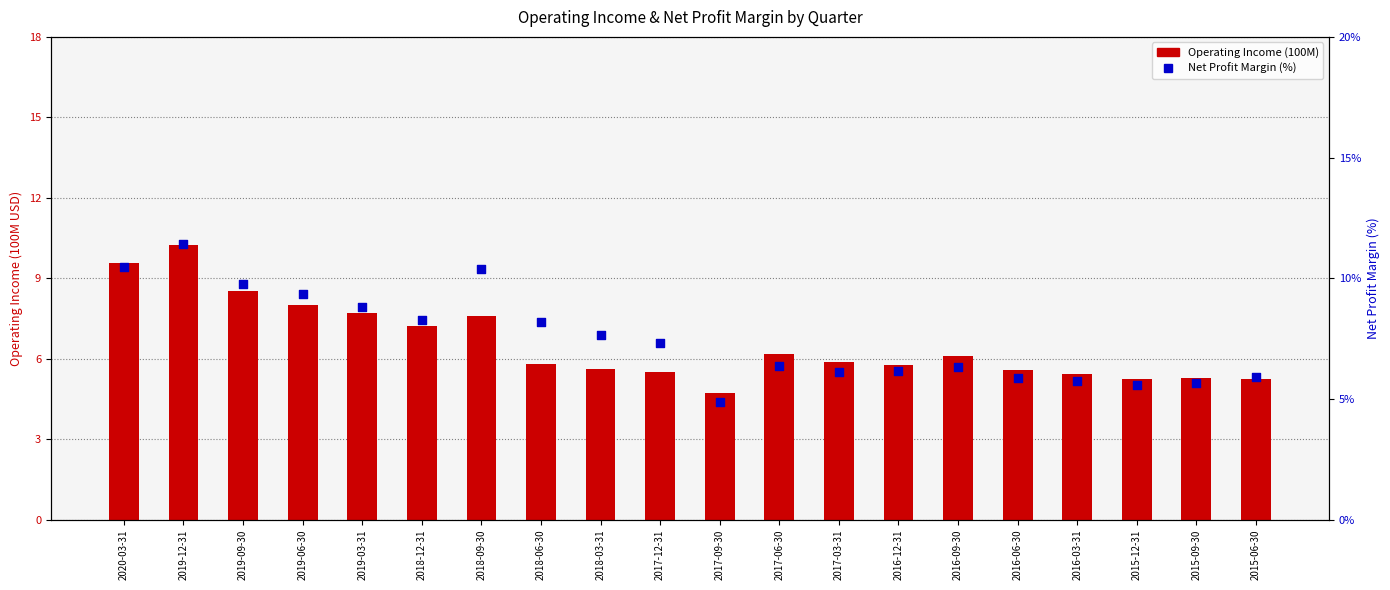

Which series reaches the minimum Y coordinate?

Operating Income (100M)